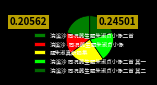

What percentage is NOT represented by 浣溪沙·同况夔生题朱淑贞小像?

85.6%